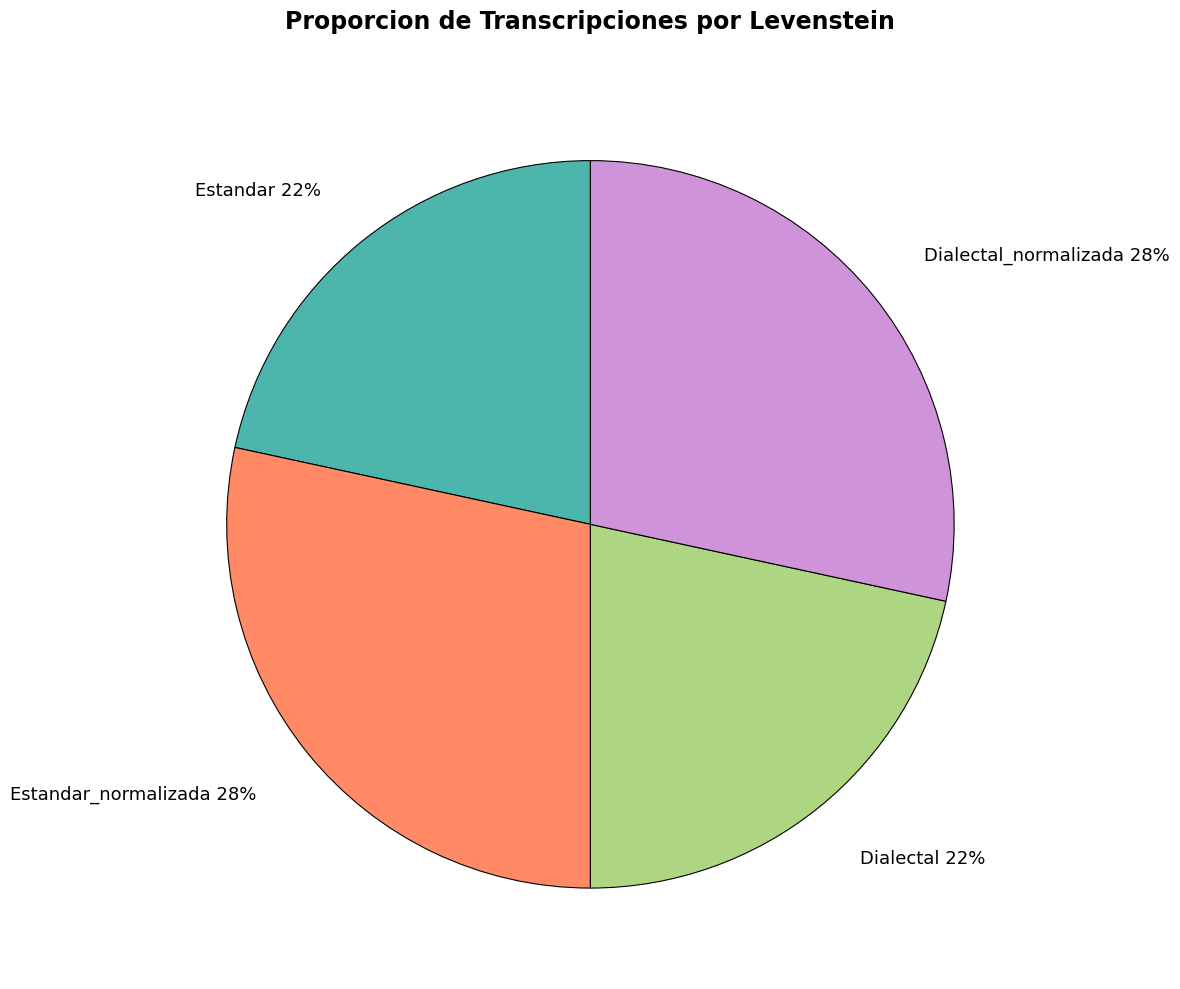

To the nearest percent, what is the average slice percentage?

25%